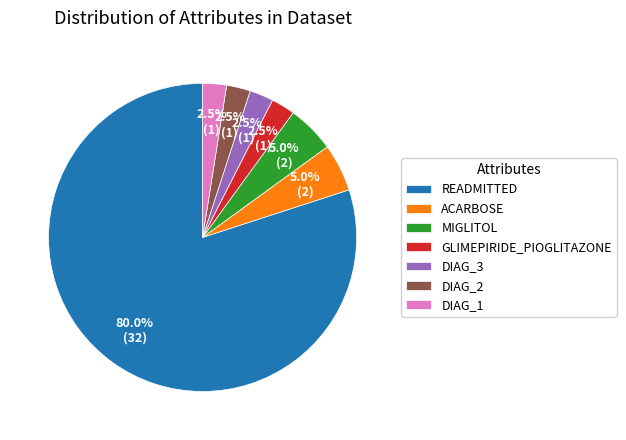

What is the largest slice in the pie chart?

READMITTED